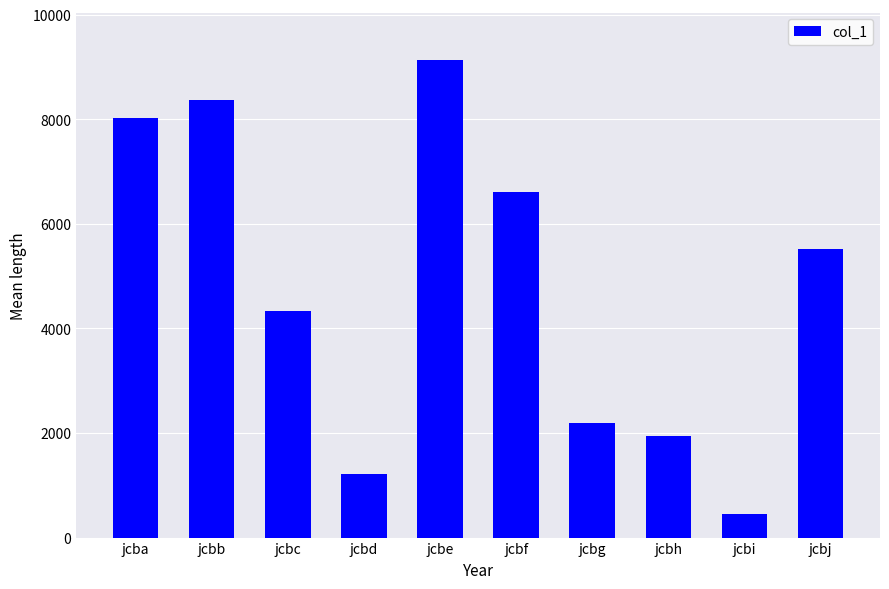

What is the sum of the values at jcbi and jcba?

8480